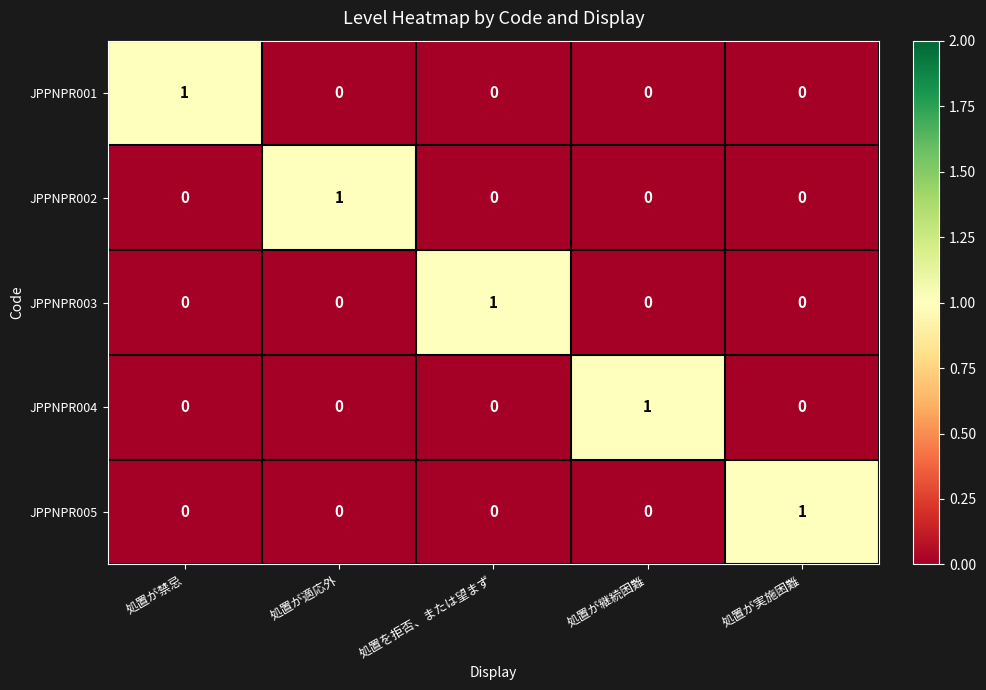

Which category has the highest value in the JPPNPR001 series?

処置が禁忌